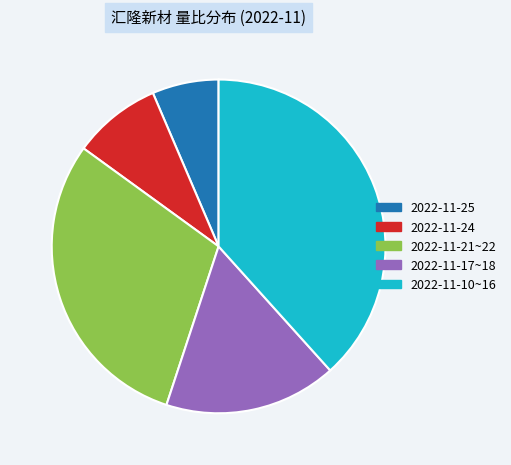

Between 2022-11-25 and 2022-11-21~22, which is larger?

2022-11-21~22